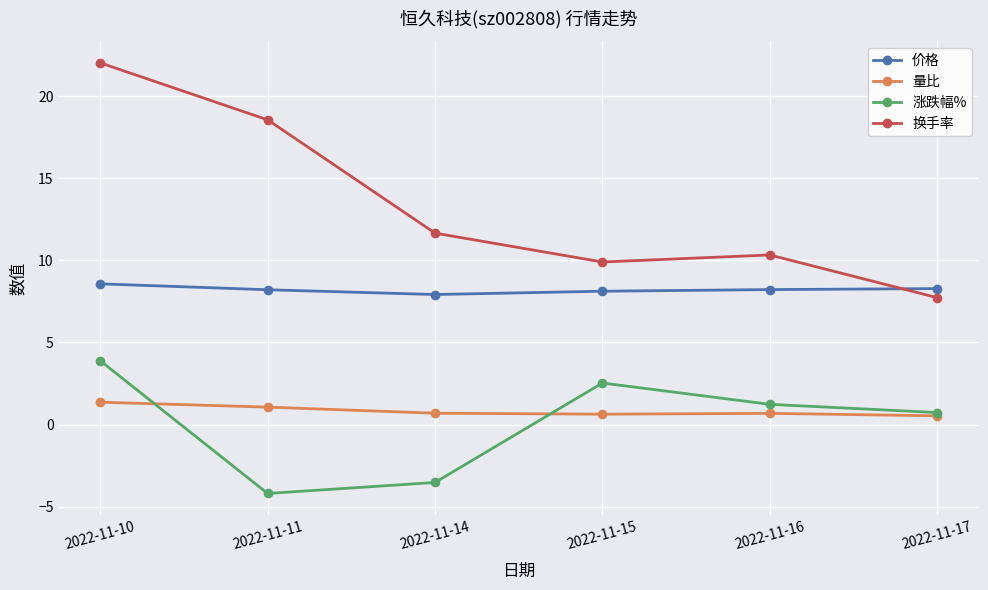

What is the difference between the highest and lowest values at 2022-11-15?

9.3